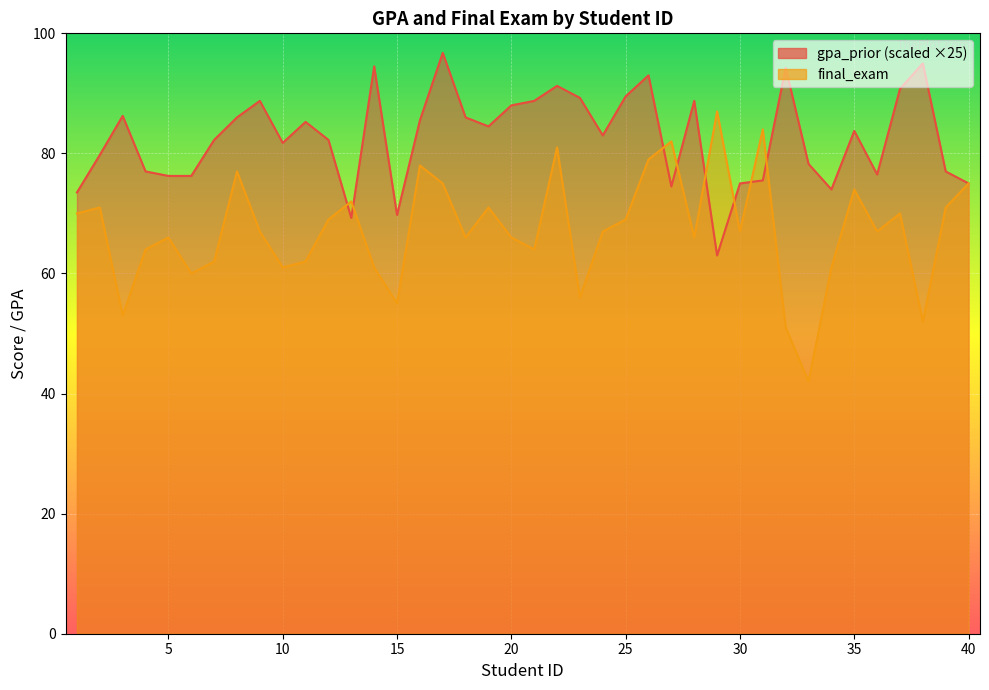

How many interior local valleys does the final_exam series have?

12